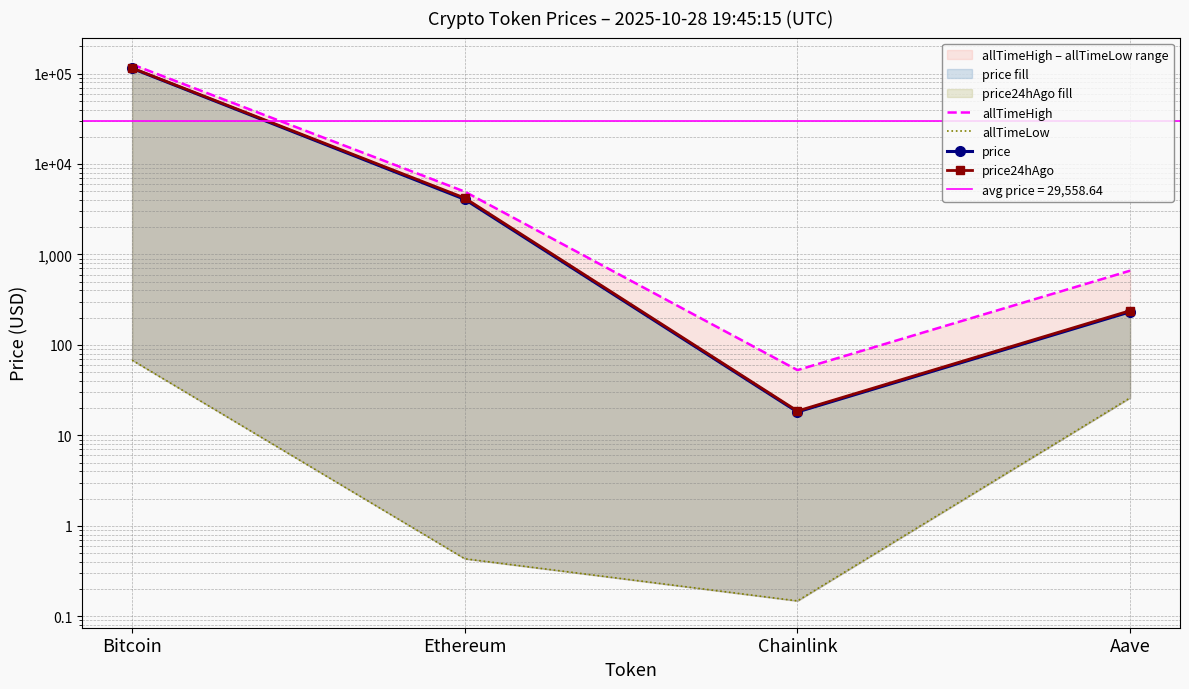

What is the minimum value shown in the chart?

0.1